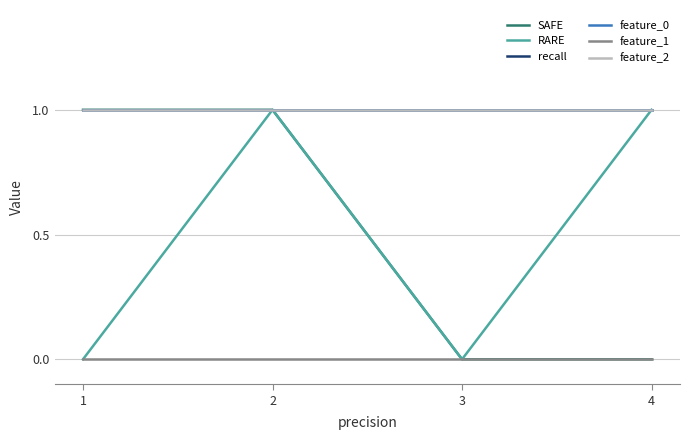

Does the chart have visible grid lines?

Yes